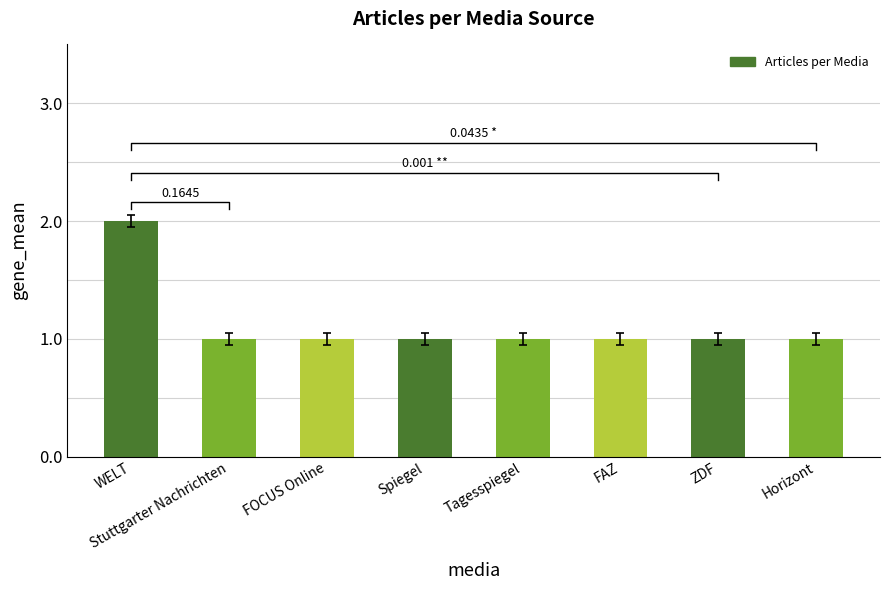

Reading left to right, transcribe all the data shown in this chart.

WELT=2	Stuttgarter Nachrichten=1	FOCUS Online=1	Spiegel=1	Tagesspiegel=1	FAZ=1	ZDF=1	Horizont=1